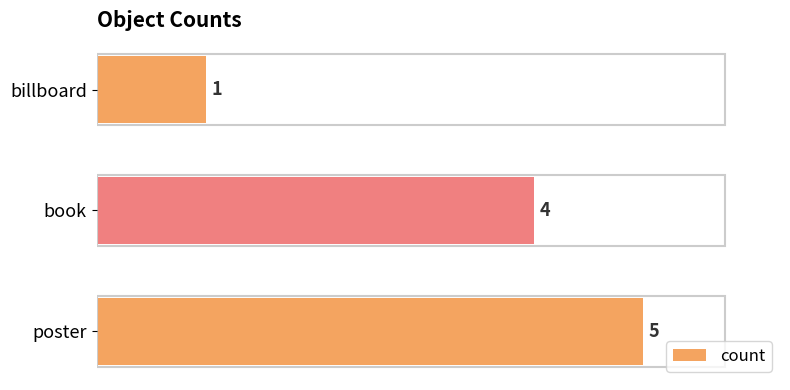

What is the greatest value displayed?

5